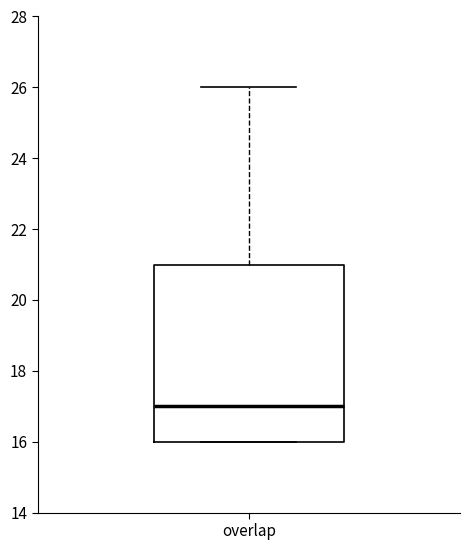

Read this box plot against the y-axis: the position of the median line, the range covered by the box, and the ends of both whiskers. The values are not printed on the chart, so give them approximately, as read against the axis.

median 17, box 16 to 21, whiskers 16 to 26